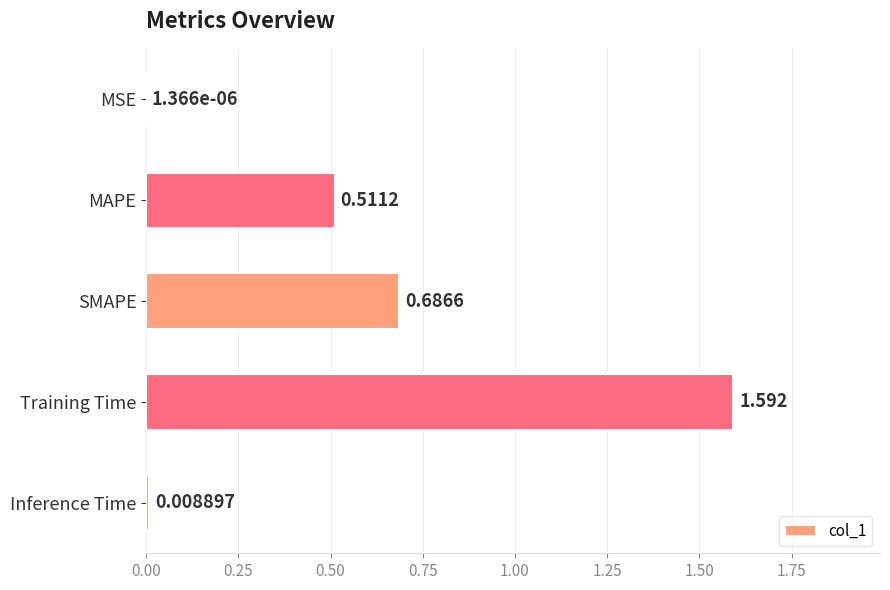

Which has a higher value, Inference Time or MSE?

Inference Time